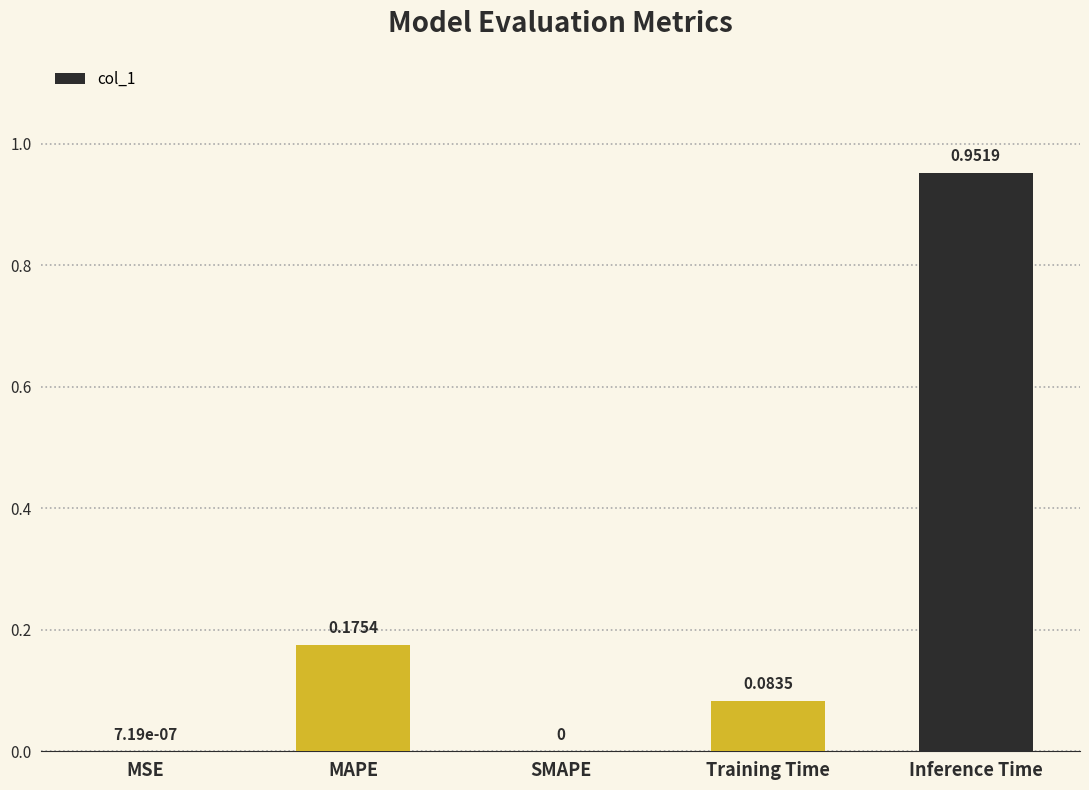

What is the difference between the values at Inference Time and Training Time?

0.9